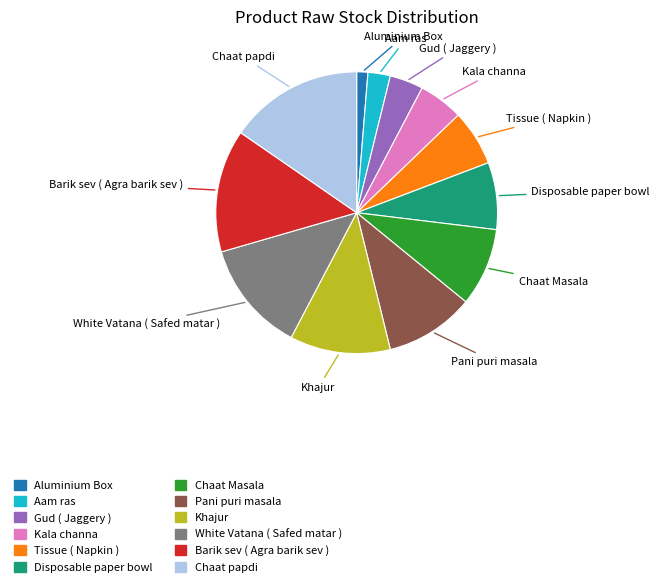

Approximately how many times larger is the value at Kala channa compared to Pani puri masala?

0.5